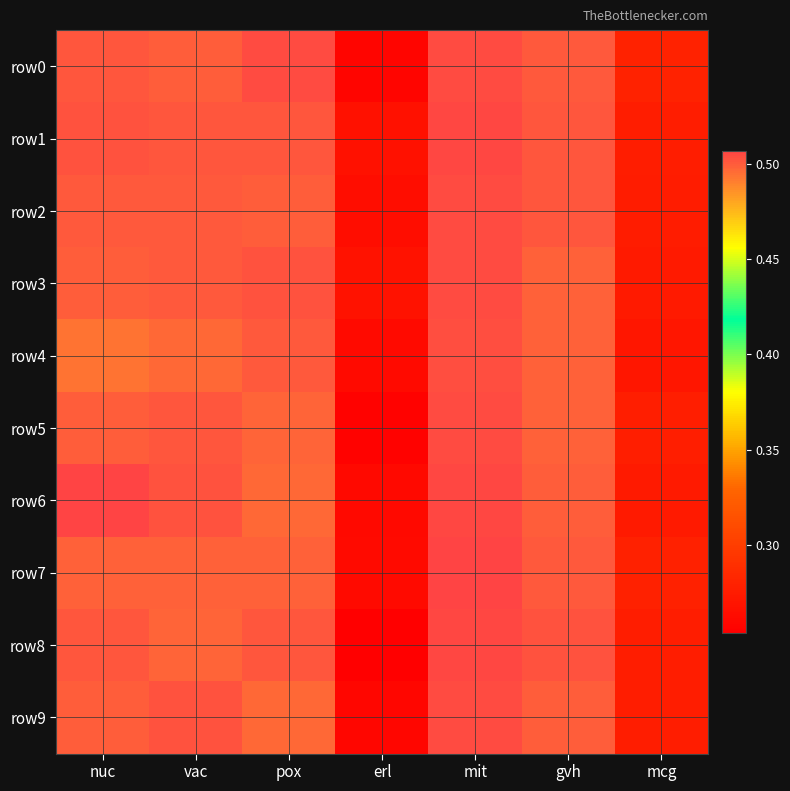

What is the minimum value shown in the chart?

0.3